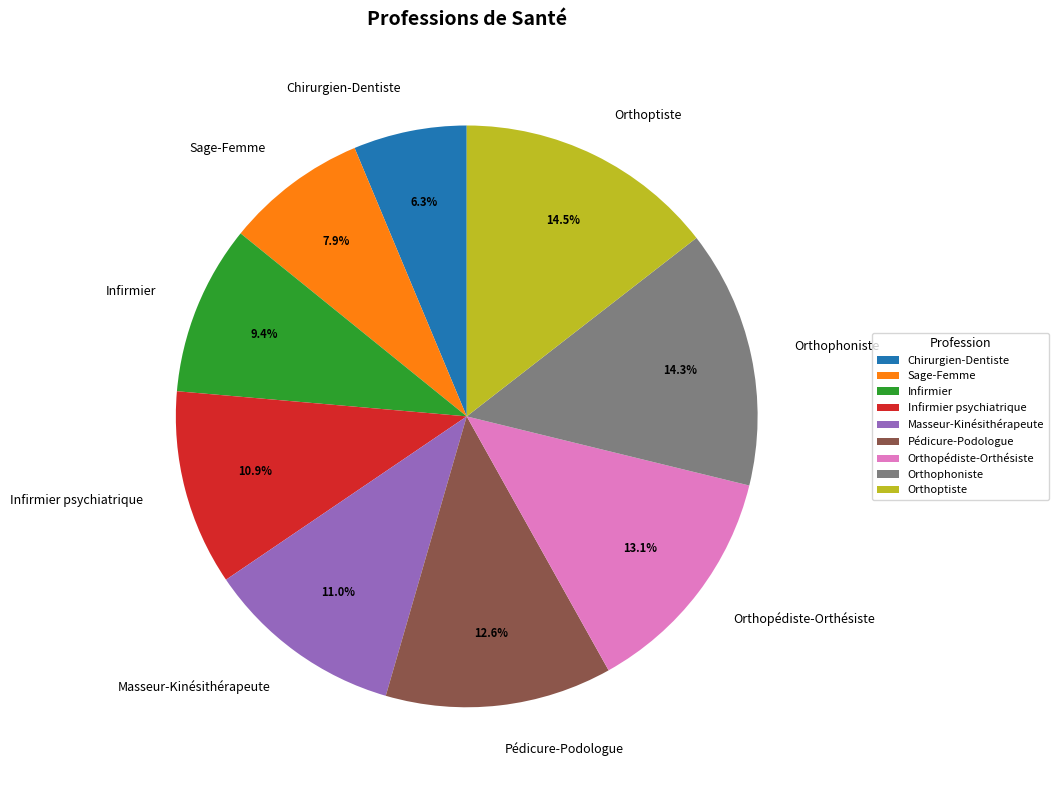

Is there any slice that represents more than half of the pie?

No